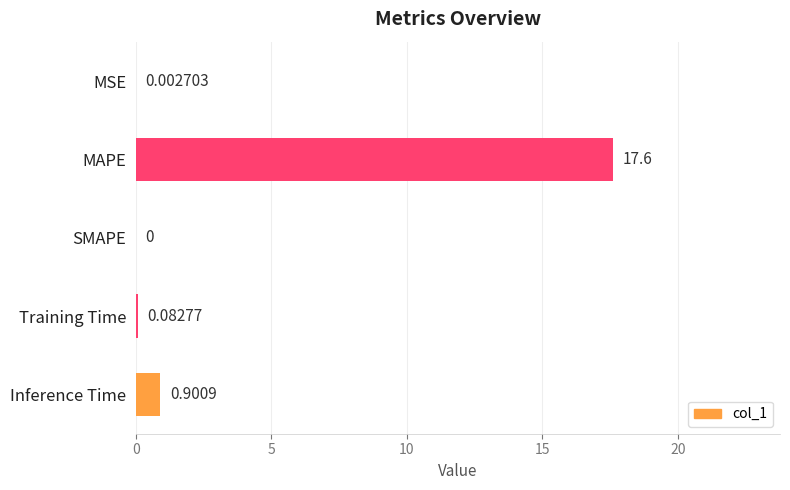

What is the average value?

3.7